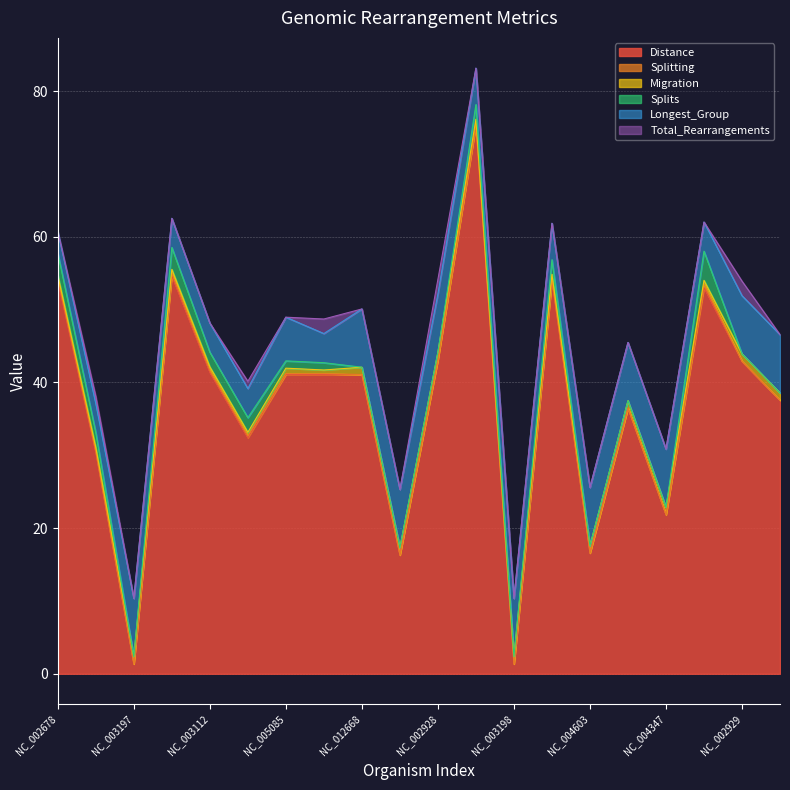

How many values in the Splitting series exceed 0?

10